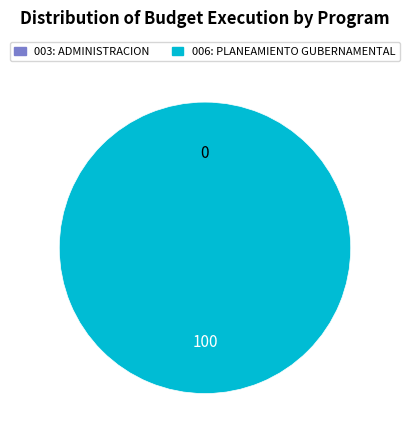

Which category has the smallest portion of the pie?

003: ADMINISTRACION